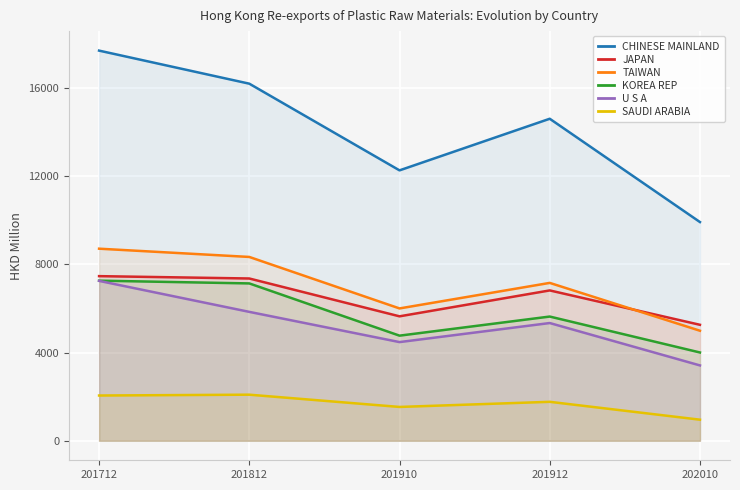

How many interior local valleys does the KOREA REP series have?

1